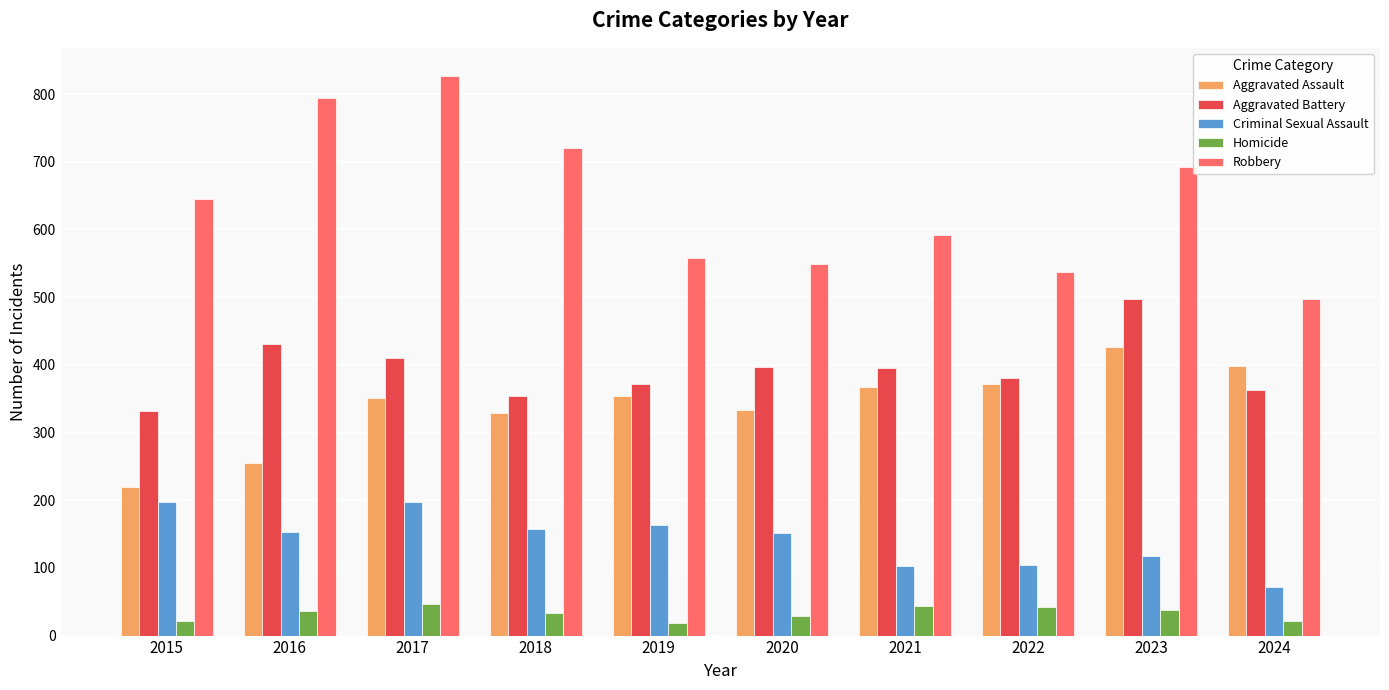

Which series has the widest spread of values?

Robbery